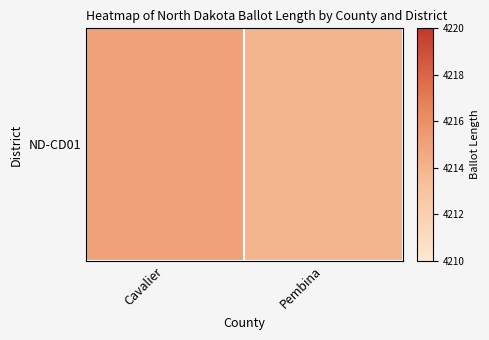

Read the value at Cavalier.

4215